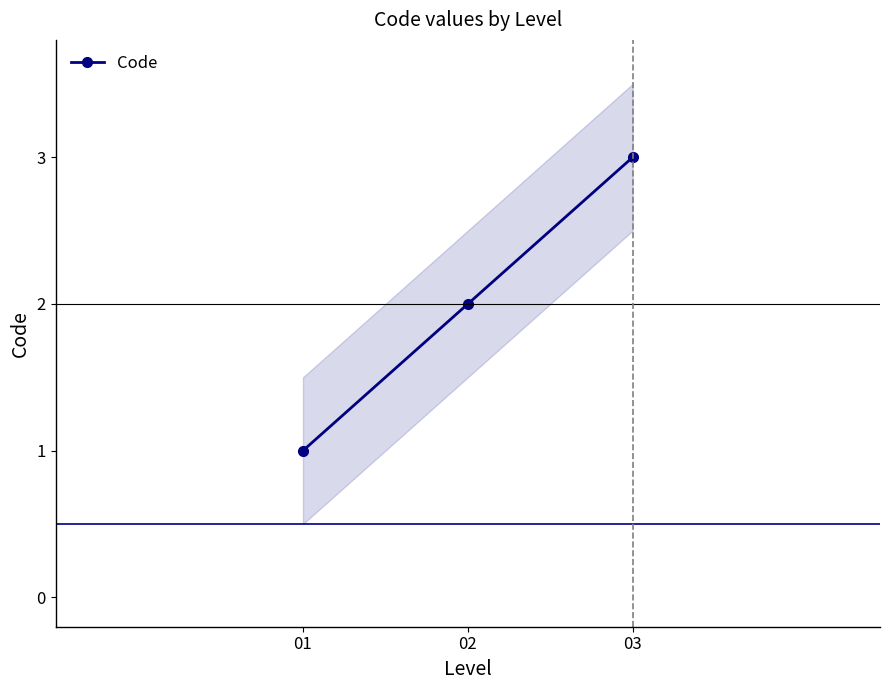

What is the sum of all values?

6